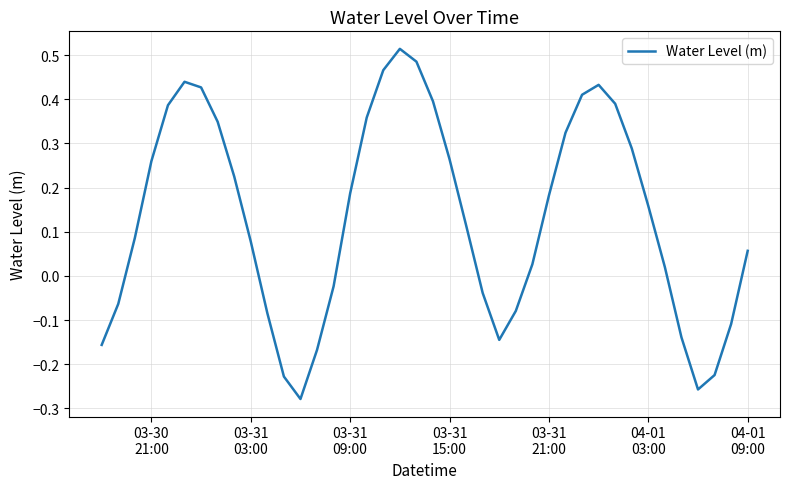

What is the difference between the maximum and minimum values?

0.8